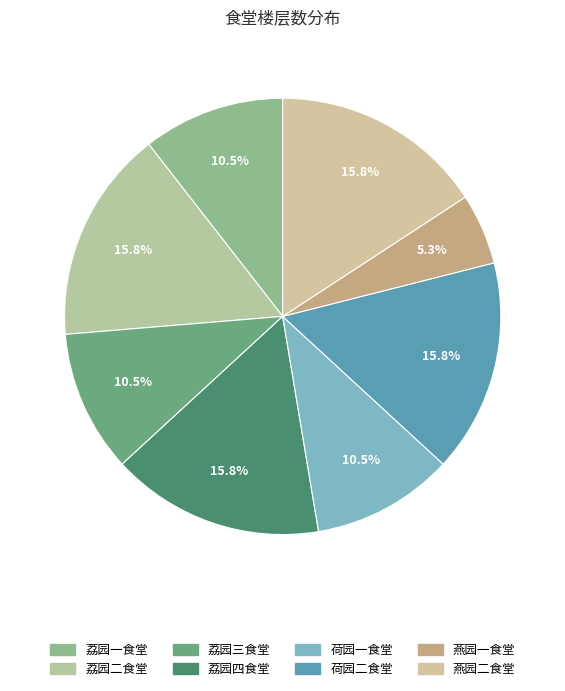

True or false: 荔园三食堂 accounts for 19% of the total.

False